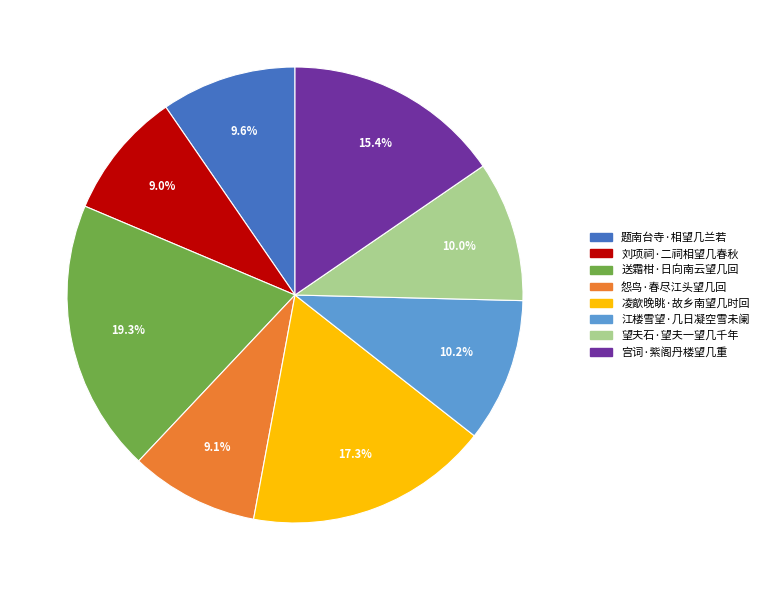

To the nearest percent, what portion does 刘项祠·二祠相望几春秋 represent?

9%